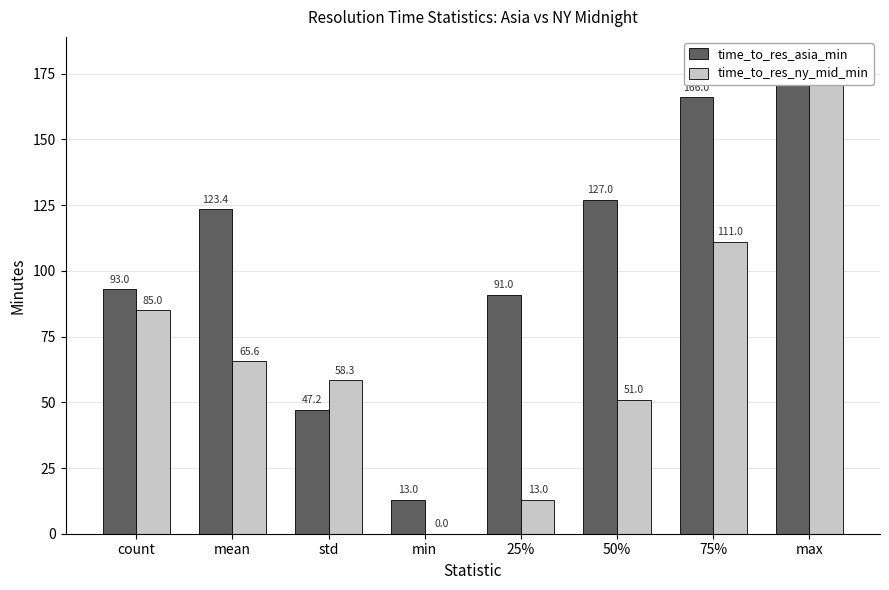

Rank the categories by time_to_res_ny_mid_min value from lowest to highest.

min, 25%, 50%, std, mean, count, 75%, max